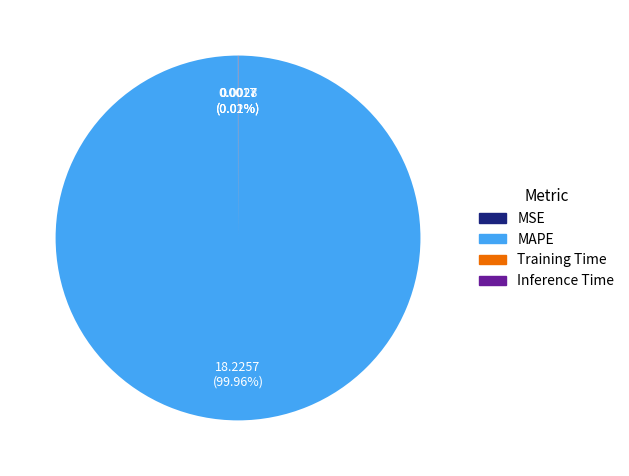

Which slice is the largest?

MAPE